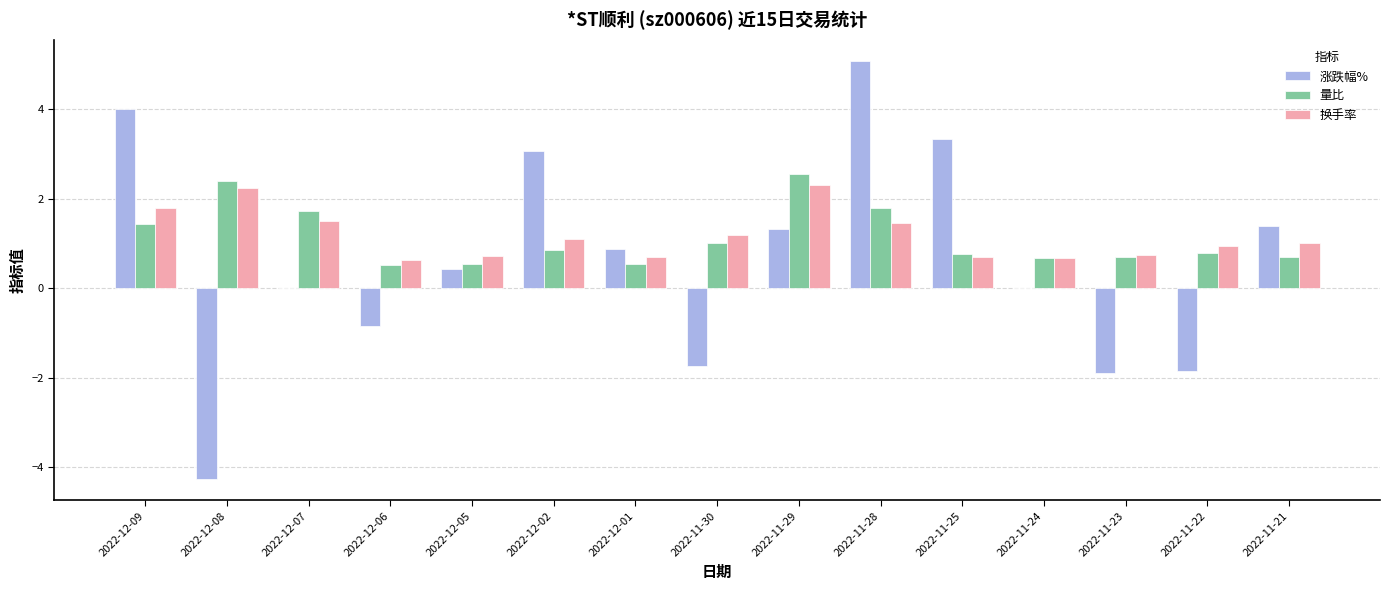

True or false: 涨跌幅% has a value of 3.4 at 2022-11-25.

True